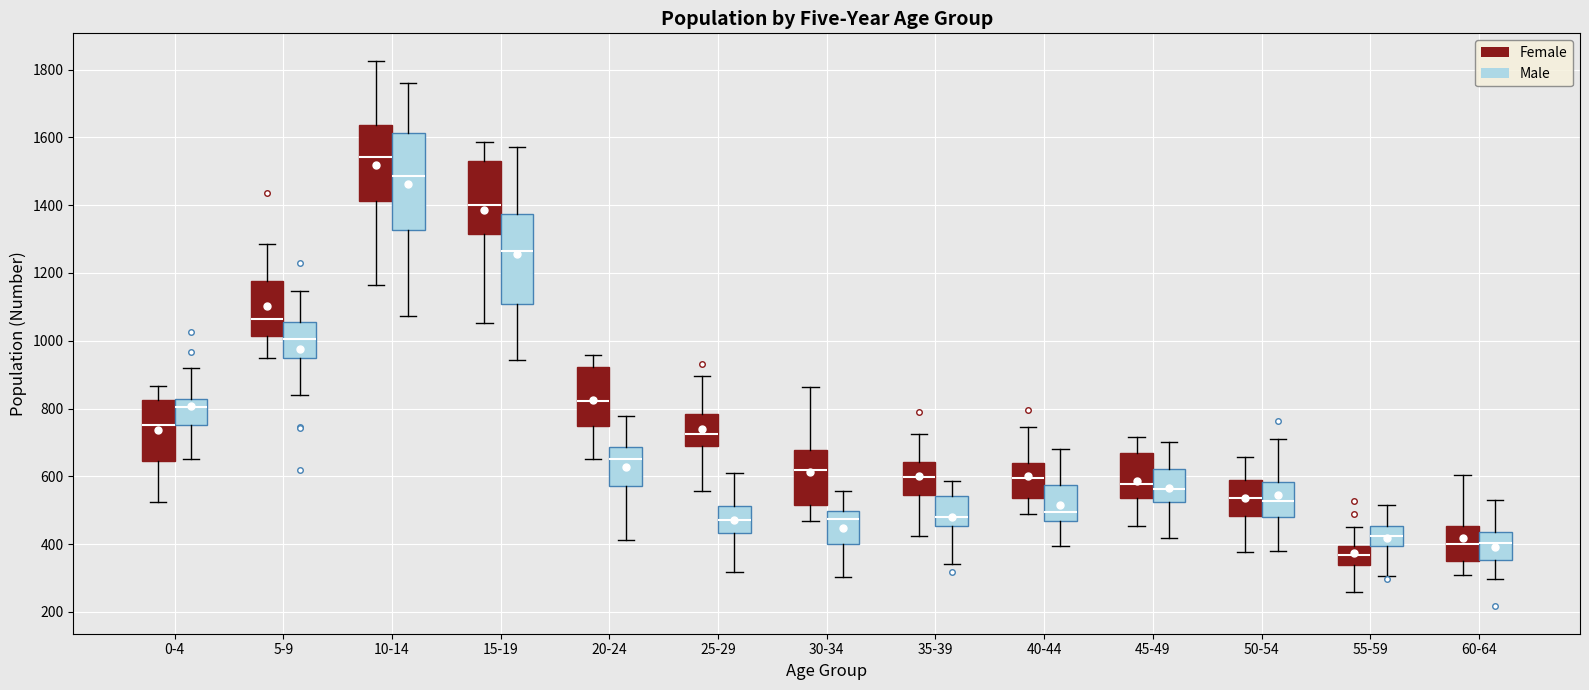

Reading left to right, read every box against the y-axis: the position of its median line, the range the box covers, and the ends of its whiskers. The values are not printed on the chart, so give them approximately, as read against the axis.

0-4 (Female): median 760, box 640 to 820, whiskers 520 to 860
0-4 (Male): median 800, box 760 to 820, whiskers 660 to 920
5-9 (Female): median 1060, box 1020 to 1180, whiskers 940 to 1280
5-9 (Male): median 1000, box 940 to 1060, whiskers 840 to 1140
10-14 (Female): median 1540, box 1420 to 1640, whiskers 1160 to 1820
10-14 (Male): median 1480, box 1320 to 1620, whiskers 1080 to 1760
15-19 (Female): median 1400, box 1320 to 1540, whiskers 1060 to 1580
15-19 (Male): median 1260, box 1100 to 1380, whiskers 940 to 1580
20-24 (Female): median 820, box 740 to 920, whiskers 640 to 960
20-24 (Male): median 660, box 580 to 680, whiskers 420 to 780
25-29 (Female): median 720, box 680 to 780, whiskers 560 to 900
25-29 (Male): median 480, box 440 to 520, whiskers 320 to 600
30-34 (Female): median 620, box 520 to 680, whiskers 460 to 860
30-34 (Male): median 480, box 400 to 500, whiskers 300 to 560
35-39 (Female): median 600, box 540 to 640, whiskers 420 to 720
35-39 (Male): median 480, box 460 to 540, whiskers 340 to 580
40-44 (Female): median 600, box 540 to 640, whiskers 480 to 740
40-44 (Male): median 500, box 460 to 580, whiskers 400 to 680
45-49 (Female): median 580, box 540 to 660, whiskers 460 to 720
45-49 (Male): median 560, box 520 to 620, whiskers 420 to 700
50-54 (Female): median 540, box 480 to 580, whiskers 380 to 660
50-54 (Male): median 520, box 480 to 580, whiskers 380 to 700
55-59 (Female): median 360, box 340 to 400, whiskers 260 to 460
55-59 (Male): median 420, box 400 to 460, whiskers 300 to 520
60-64 (Female): median 400, box 360 to 460, whiskers 300 to 600
60-64 (Male): median 400, box 360 to 440, whiskers 300 to 540